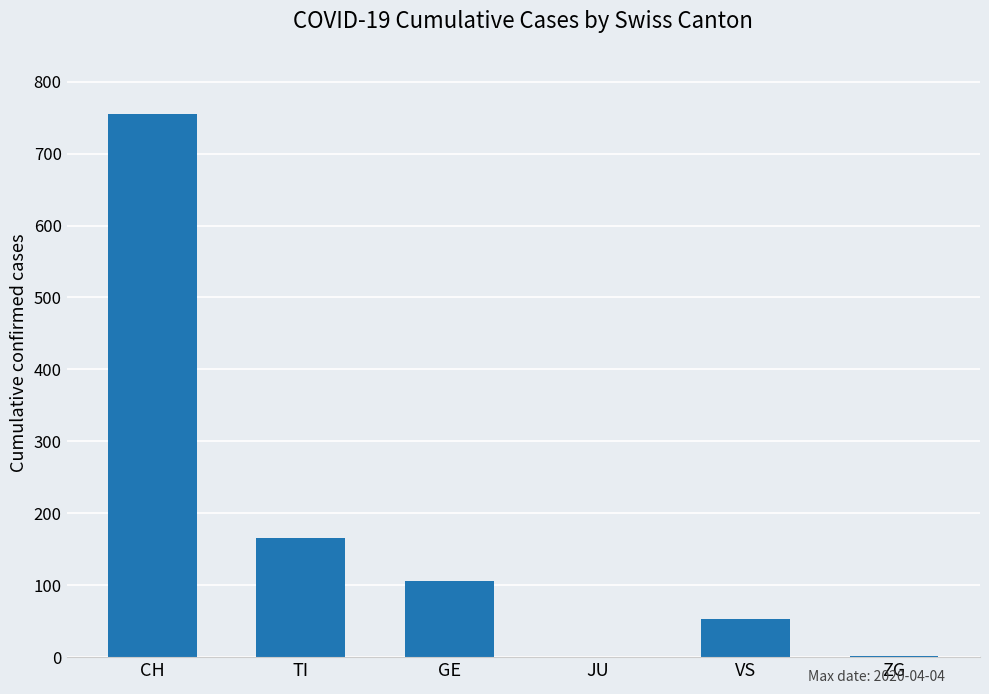

What is the sum of all values?

1081